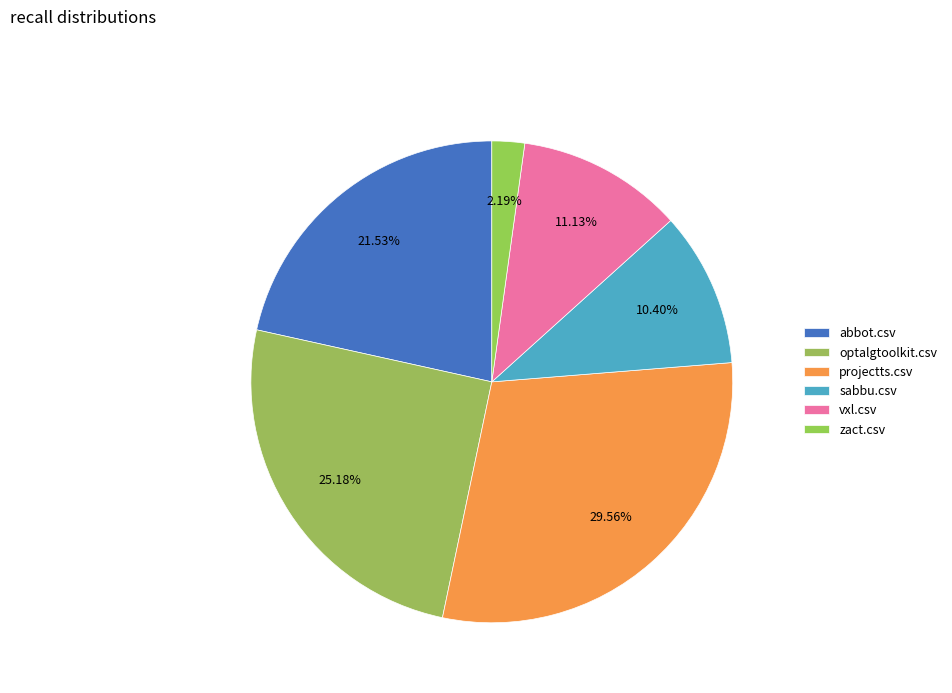

How many segments does this pie chart have?

6